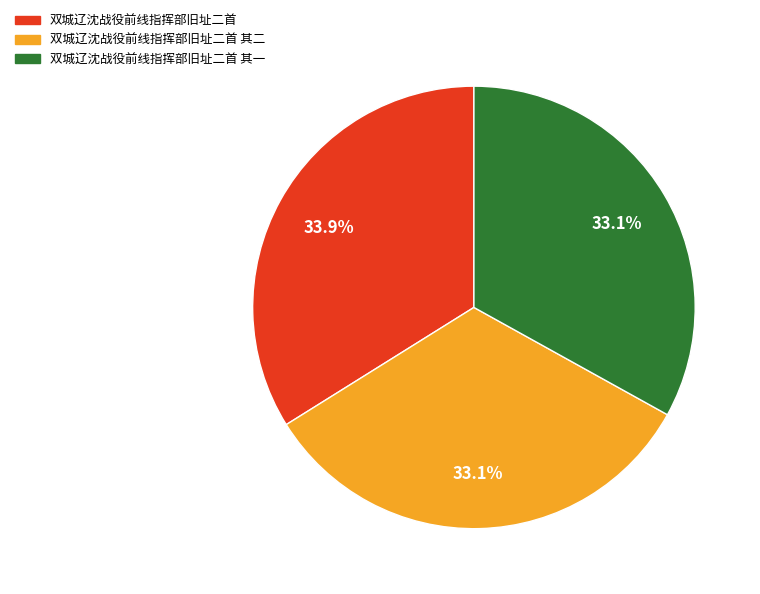

To the nearest percent, what is the difference between the largest and smallest slice percentages?

1%